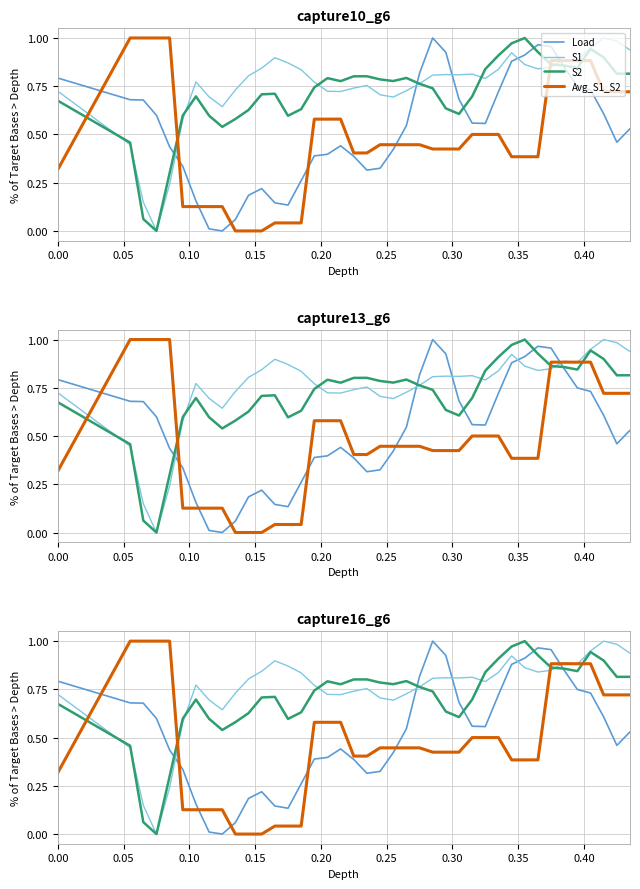

Is the value of Avg_S1_S2 at 0.40 greater than the value of S2 at 20?

No